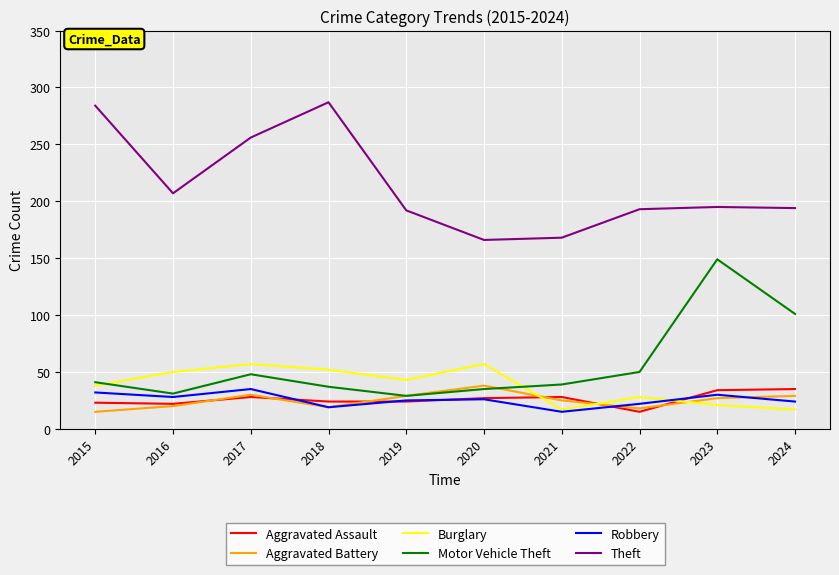

What is the lowest value of the Robbery series?

15